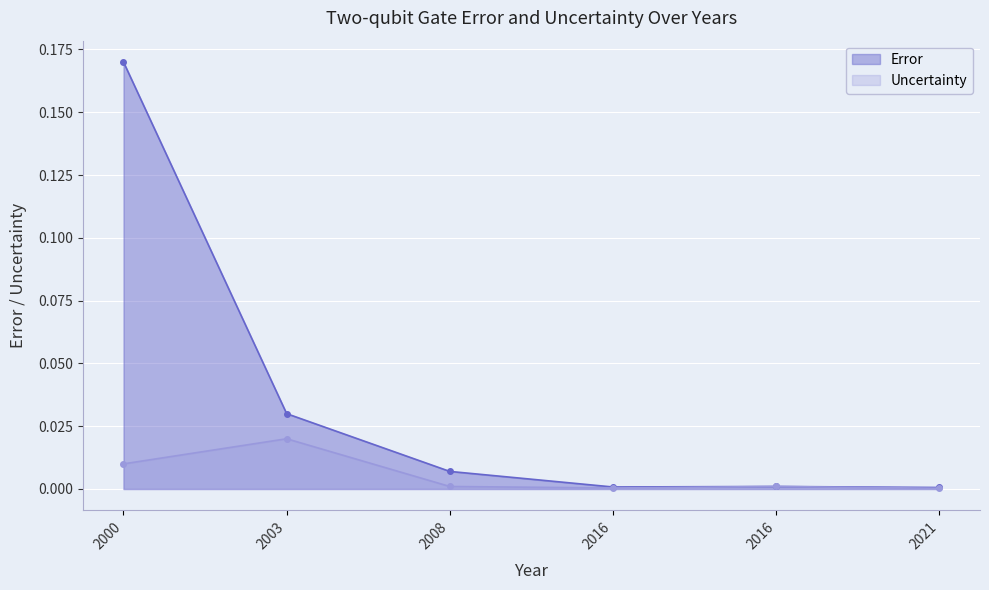

The value of Error at 2008 is 0.0. True or false?

False